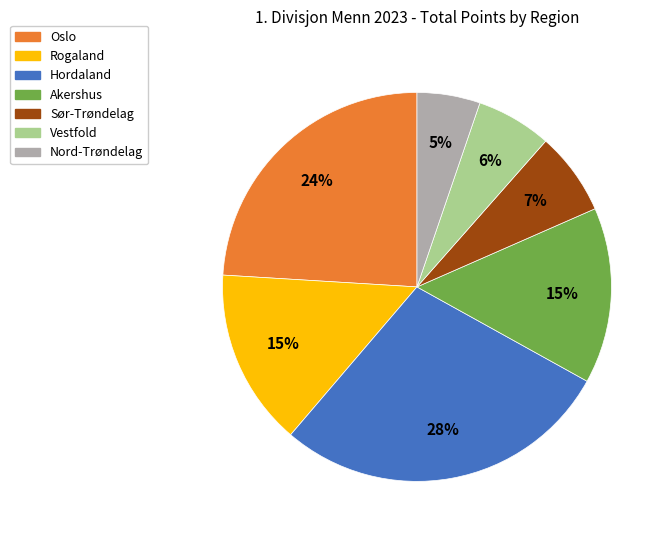

Is the sum of Hordaland and Oslo greater than half?

Yes